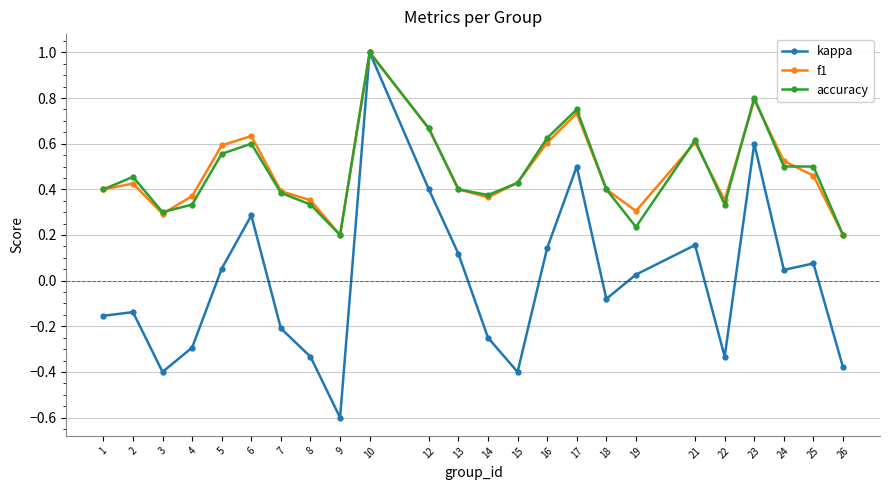

What is the total value across all series at 24?

1.1